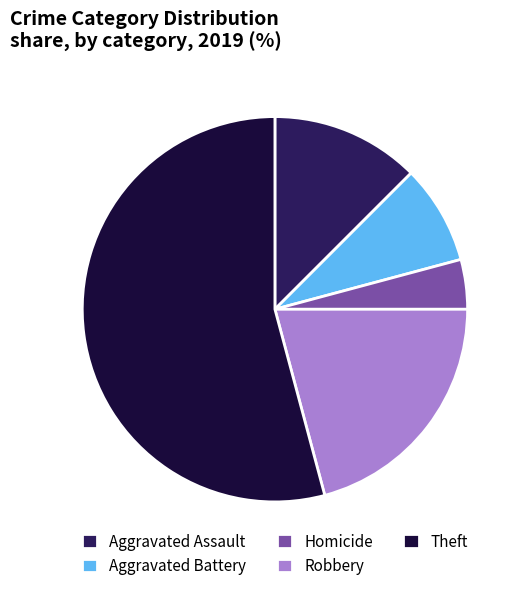

Approximately how many times larger is the value at Theft compared to Robbery?

2.6